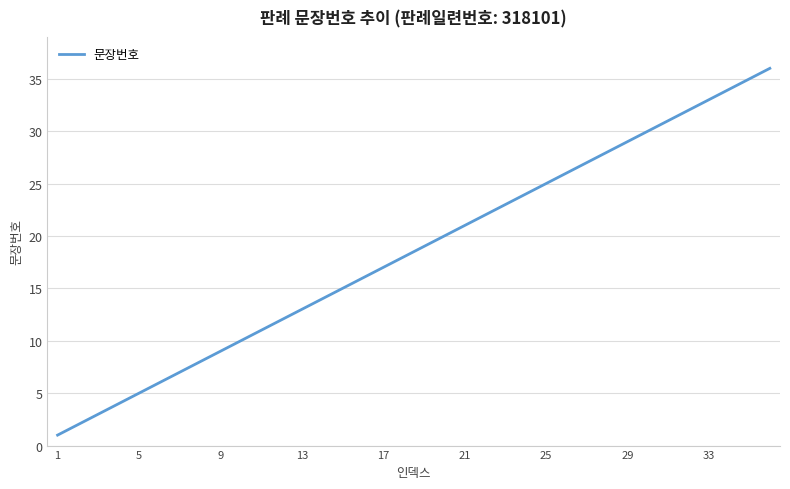

What is the maximum value shown in the chart?

36